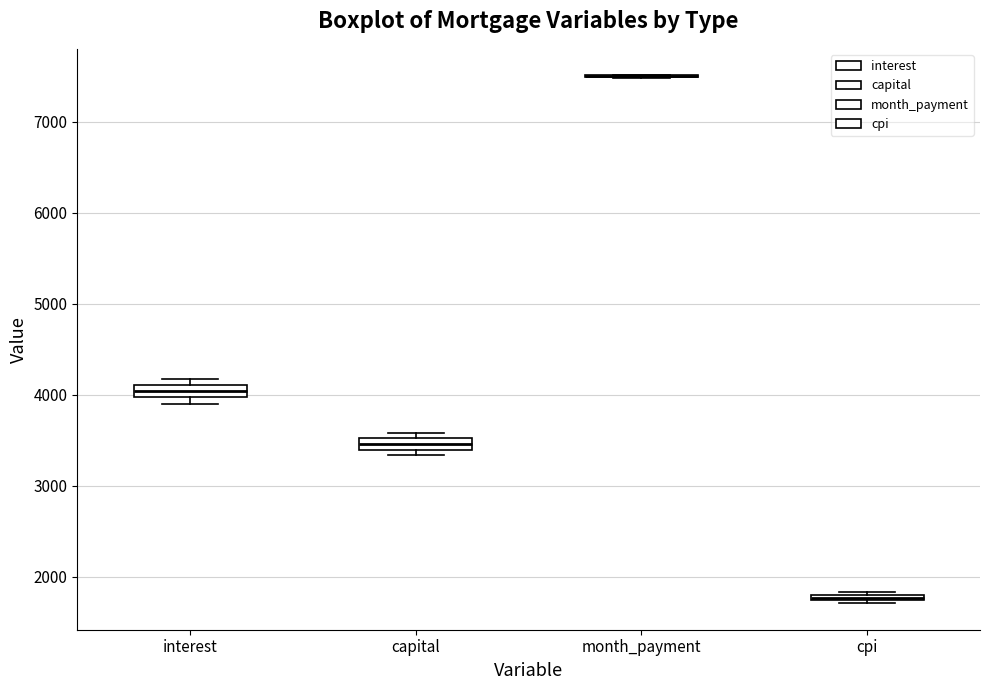

Where is the lower edge of the box for capital on the y-axis? The values are not printed on the chart, so give them approximately, as read against the axis.

3400